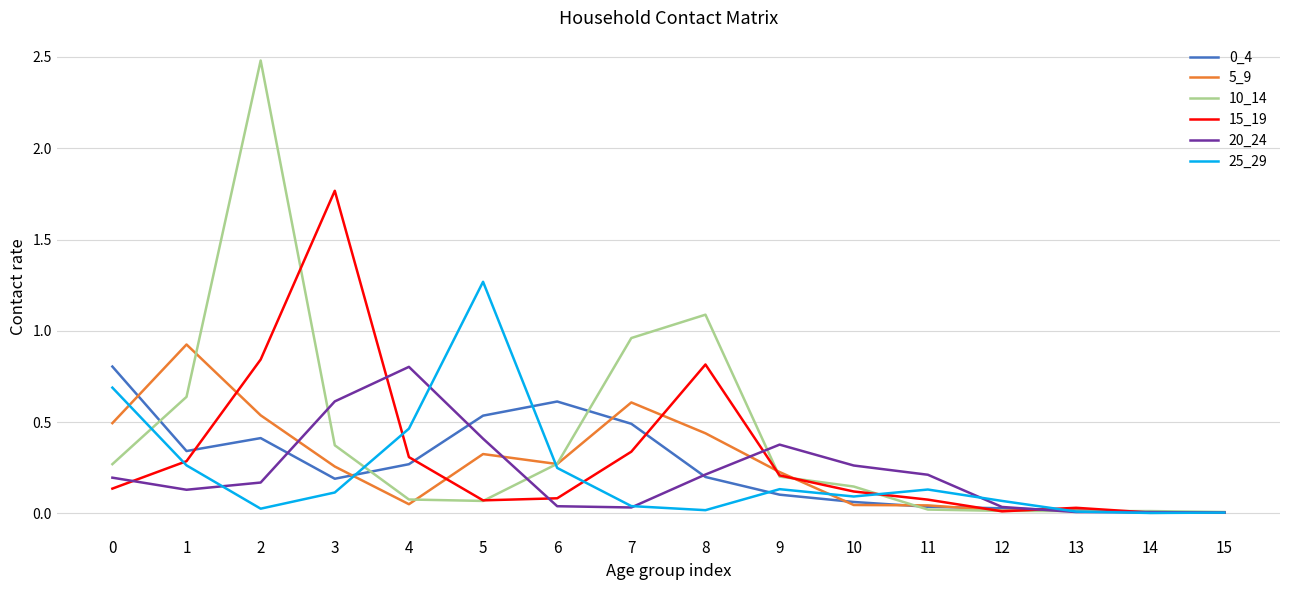

How many categories are shown in the chart?

16